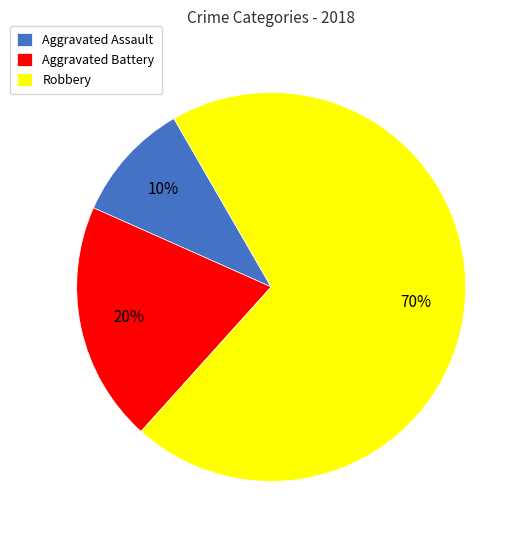

What is the ratio of the value at Aggravated Battery to the value at Aggravated Assault?

2.0